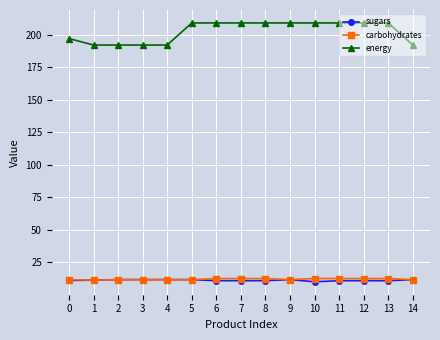

Is it true that carbohydrates equals 21.1 at 7?

False